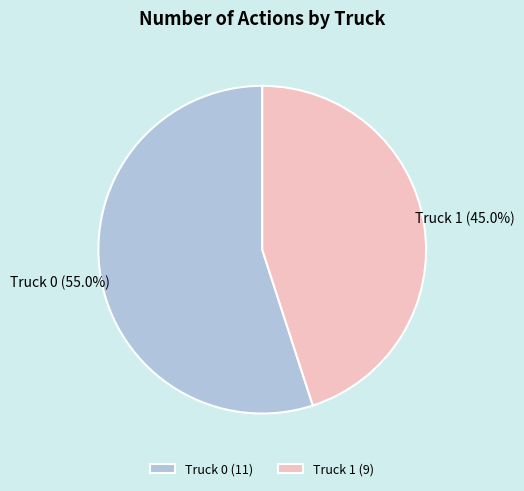

How many segments does this pie chart have?

2